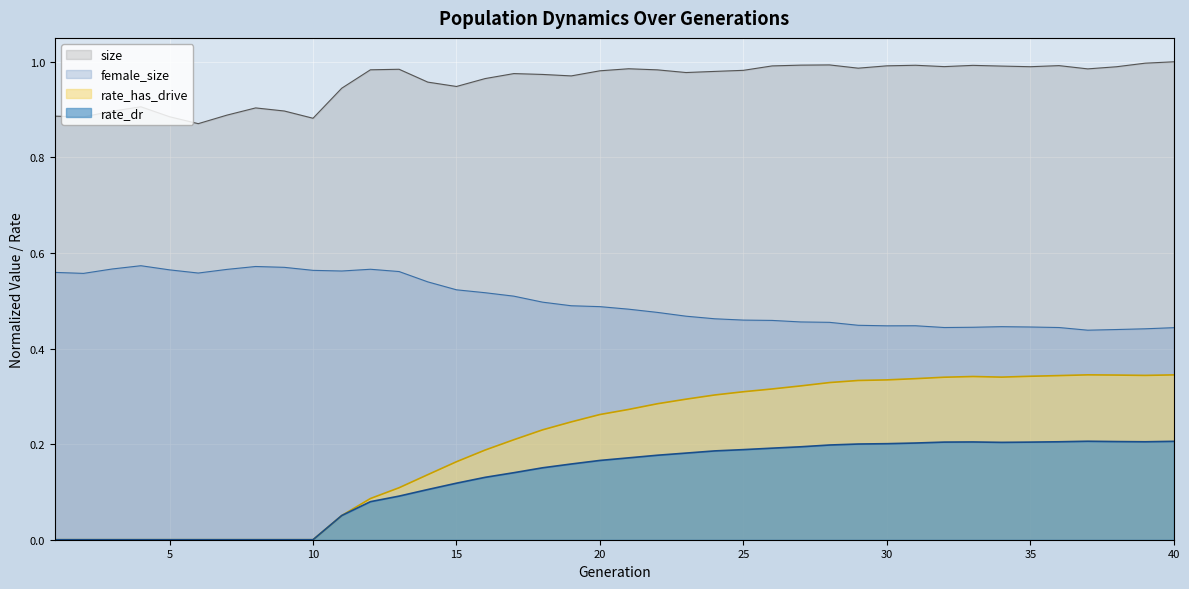

What value does the rate_dr series have at 16?

0.1